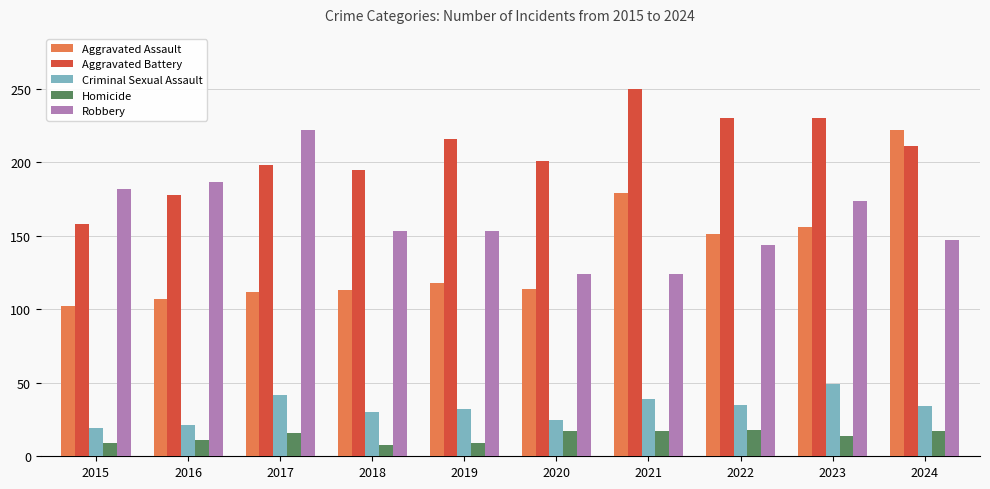

What are all the series names shown in the legend?

Aggravated Assault, Aggravated Battery, Criminal Sexual Assault, Homicide, Robbery